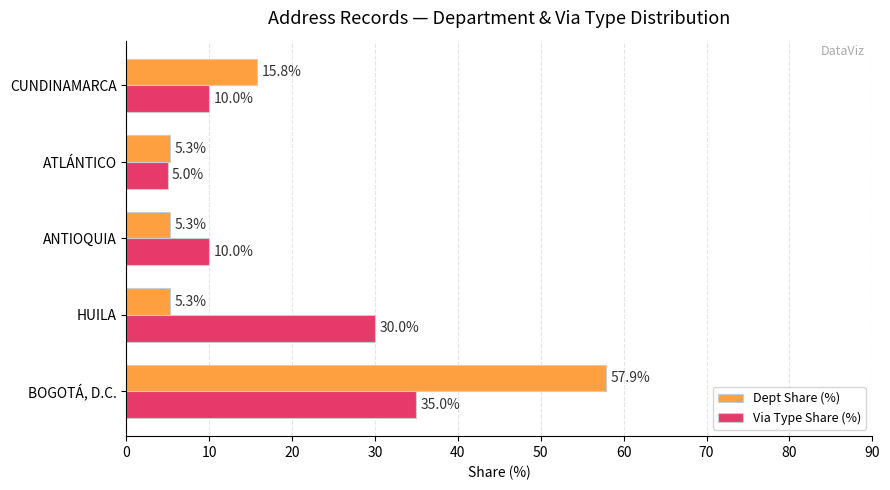

Is it true that Dept Share (%) equals 9.1 at ANTIOQUIA?

False